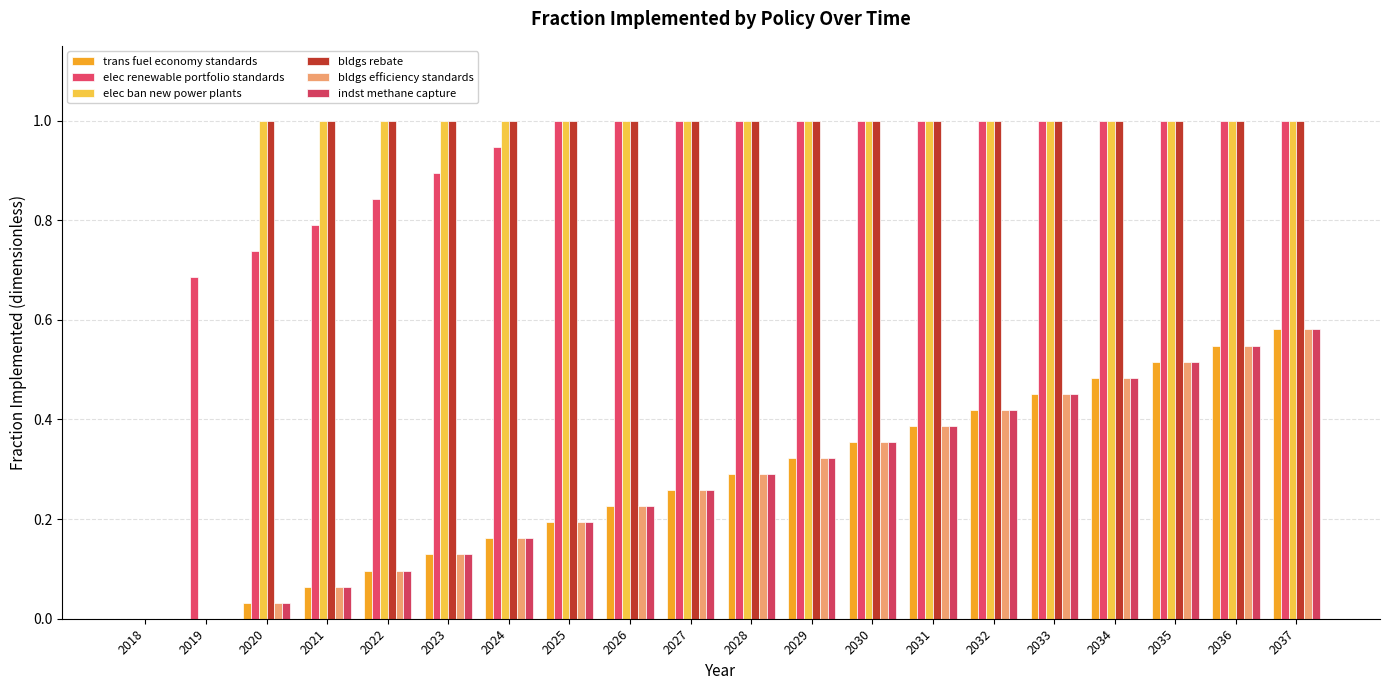

What is the difference between the maximum and minimum values in the elec ban new power plants series?

1.0